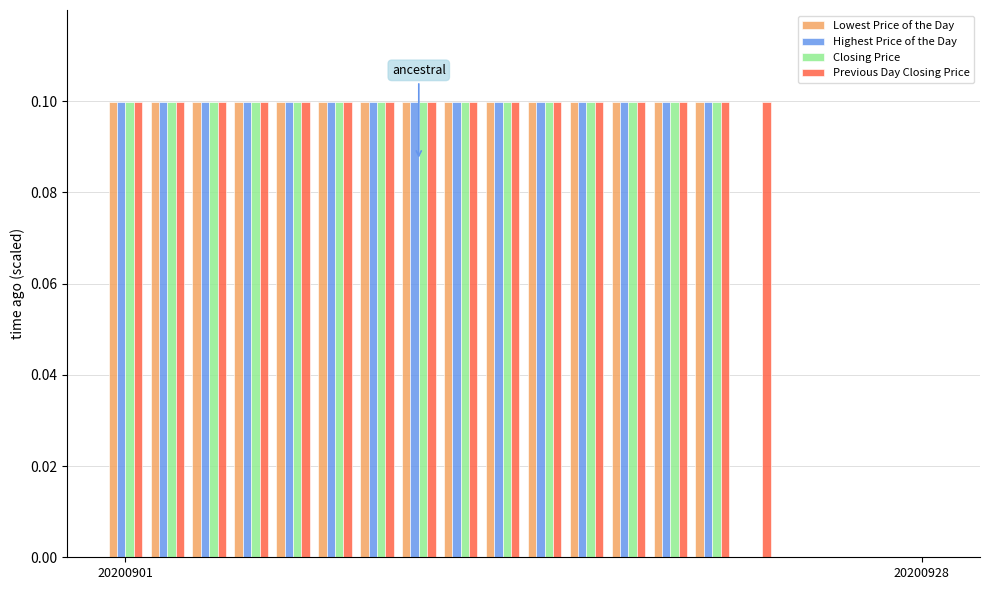

What is the sum of all Previous Day Closing Price values?

1.6